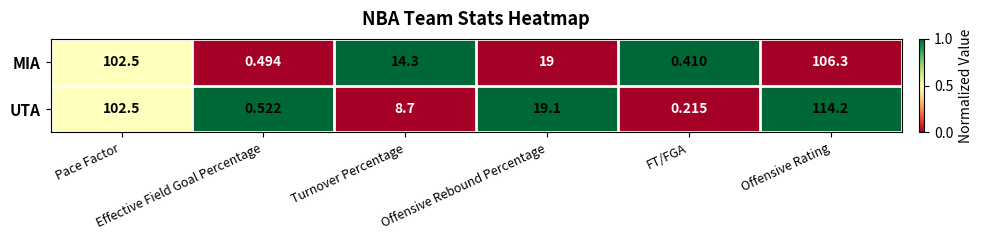

Which series has the largest total across all categories?

UTA